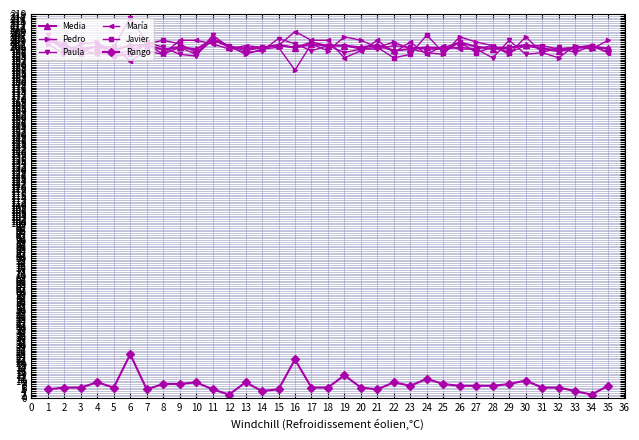

What is the spread (max minus min) of values at 29?

196.0